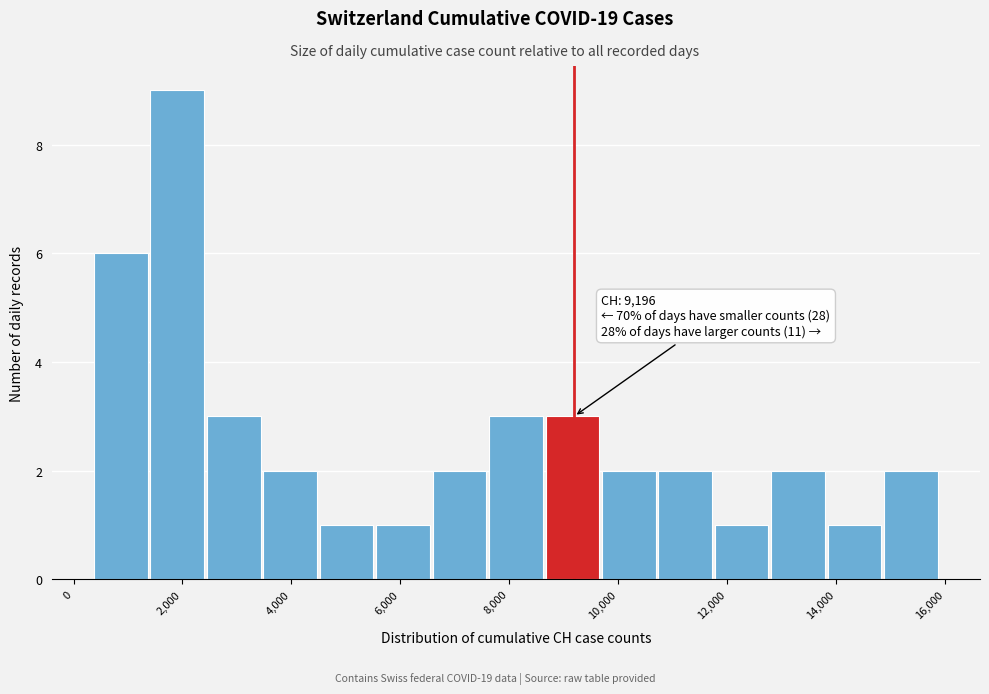

Over which range of the x-axis is the bar tallest?

1400 to 2400